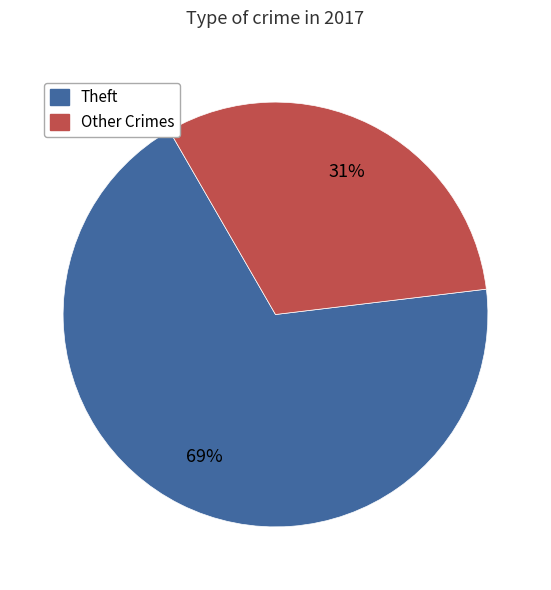

Do Other Crimes and Theft together represent more than half of the pie?

Yes